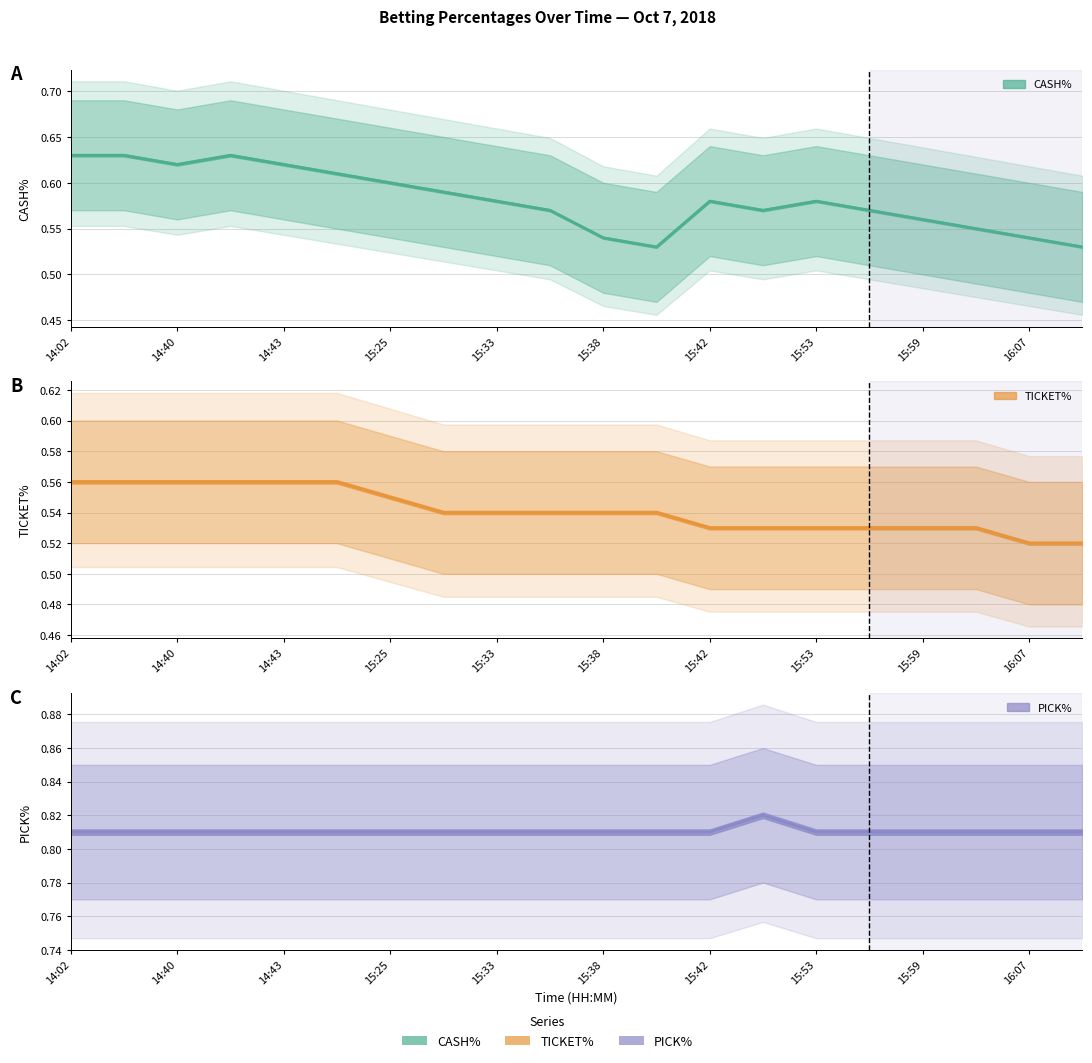

What is the value of the TICKET% point at the 15th from the left?

0.5